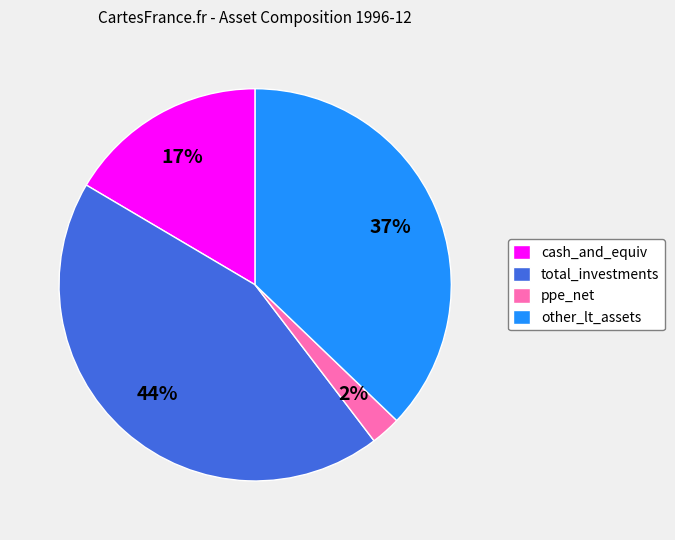

Which category has the biggest portion of the pie?

total_investments